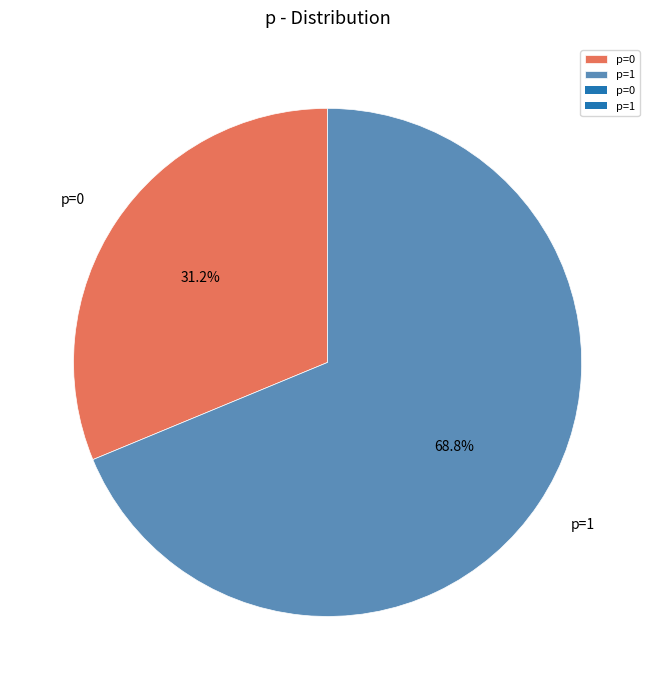

Approximately how many times larger is the value at p=0 compared to p=1?

0.5